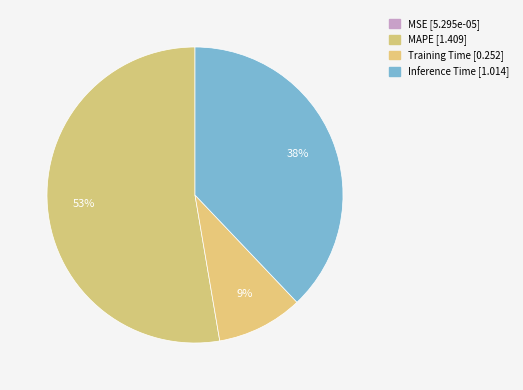

Is there any slice that represents more than half of the pie?

Yes